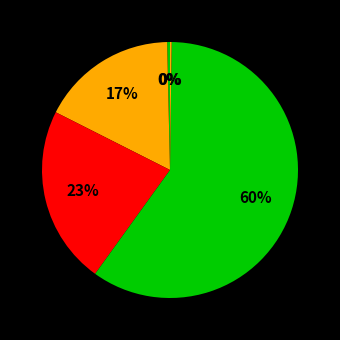

What is the smallest slice in the pie chart?

Inference Time